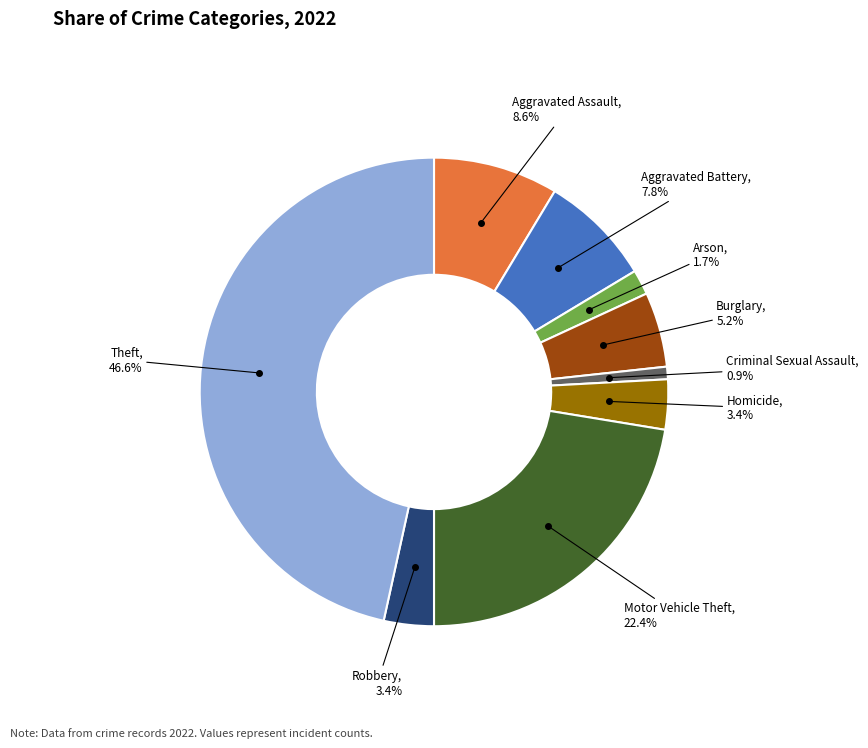

Does any single category account for the majority?

No